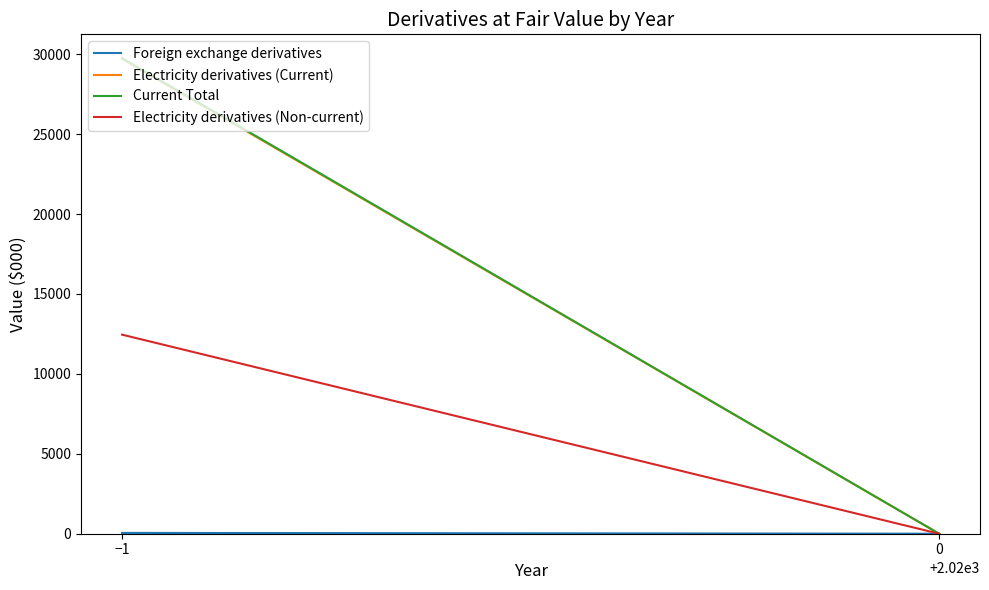

At how many categories does at least one series exceed 24433?

1